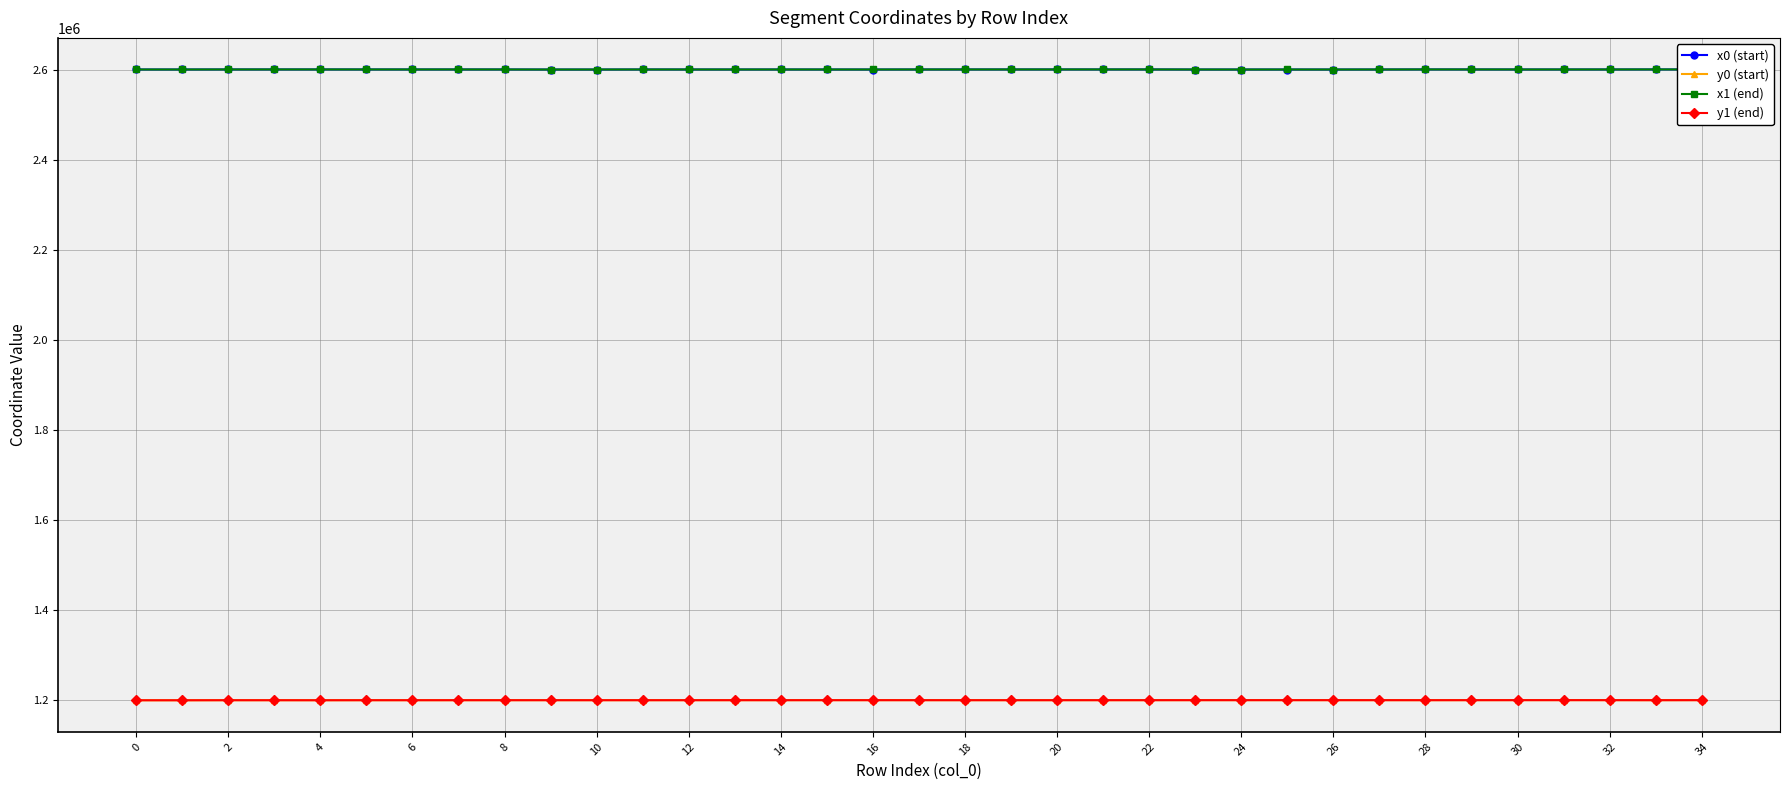

What is the value of the x0 (start) point at the 16th from the left?

2601654.3